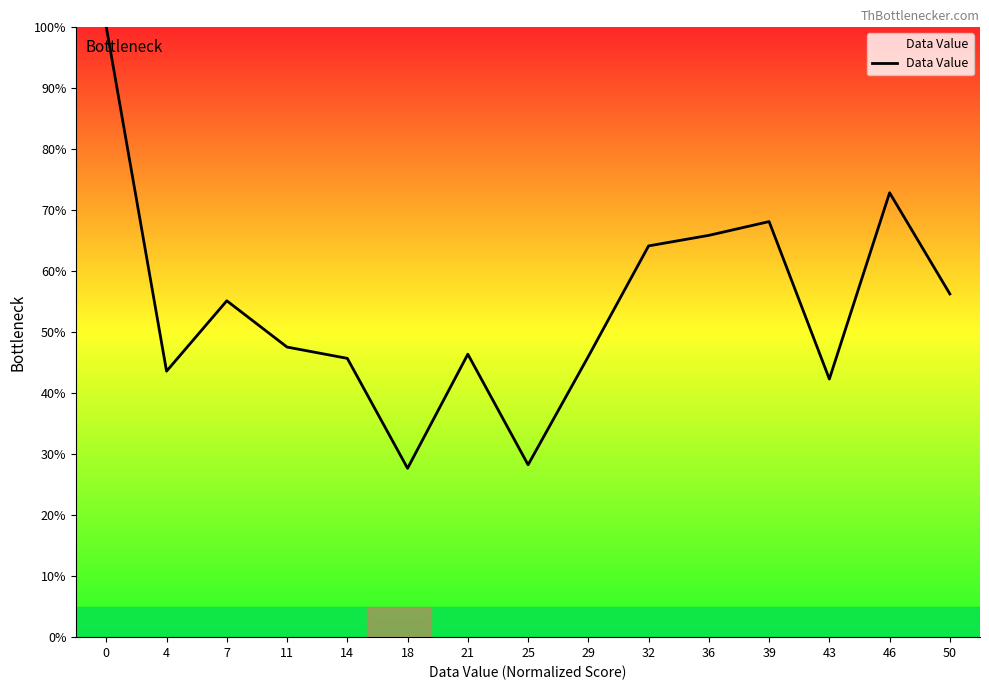

True or false: the data shows 100.0 at 0.

True